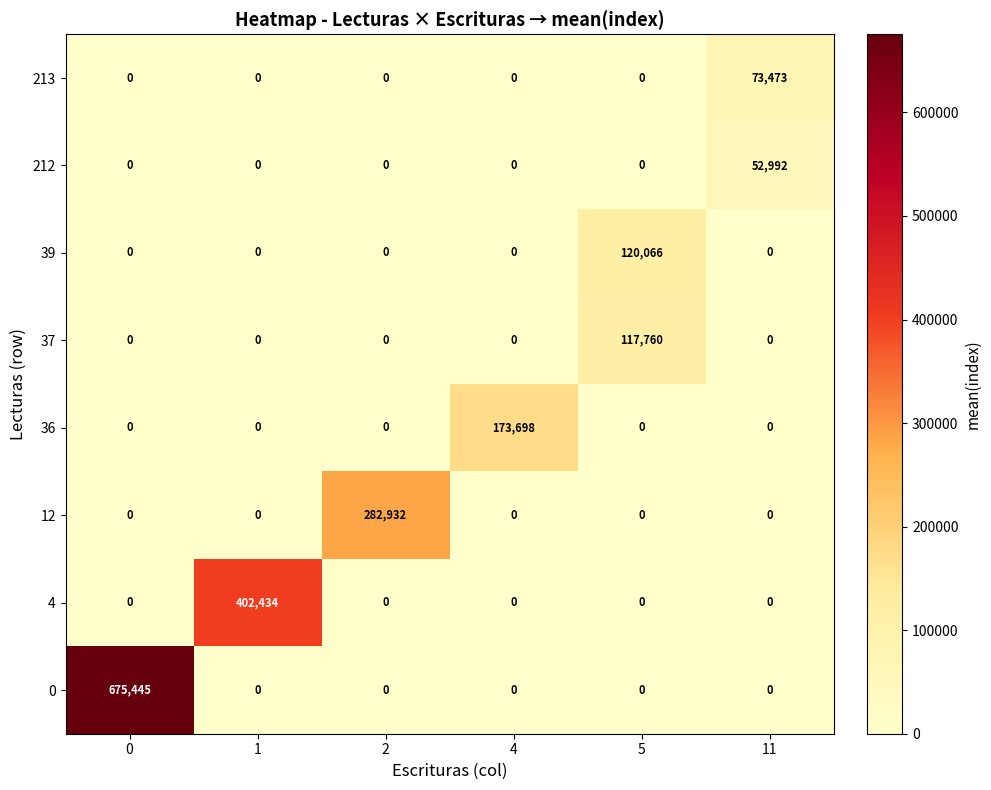

What is the total value across all series at 5?

237826